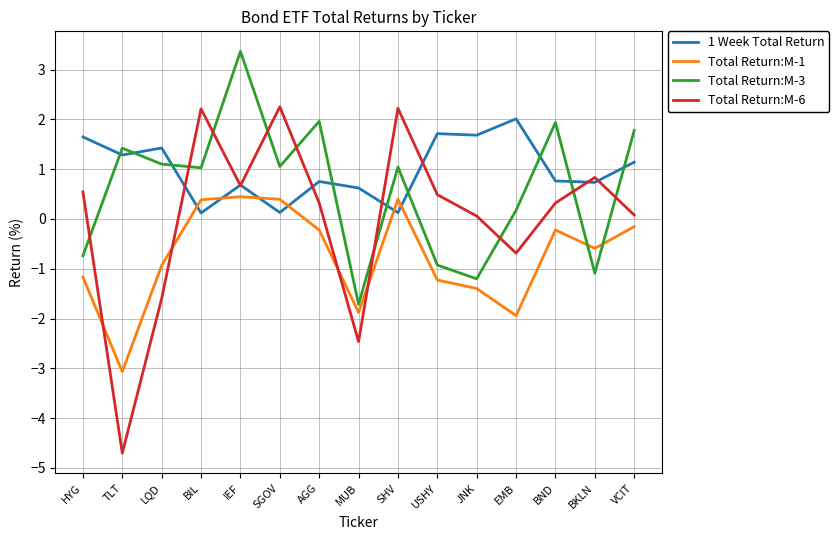

True or false: 1 Week Total Return has a value of 1.6 at HYG.

True